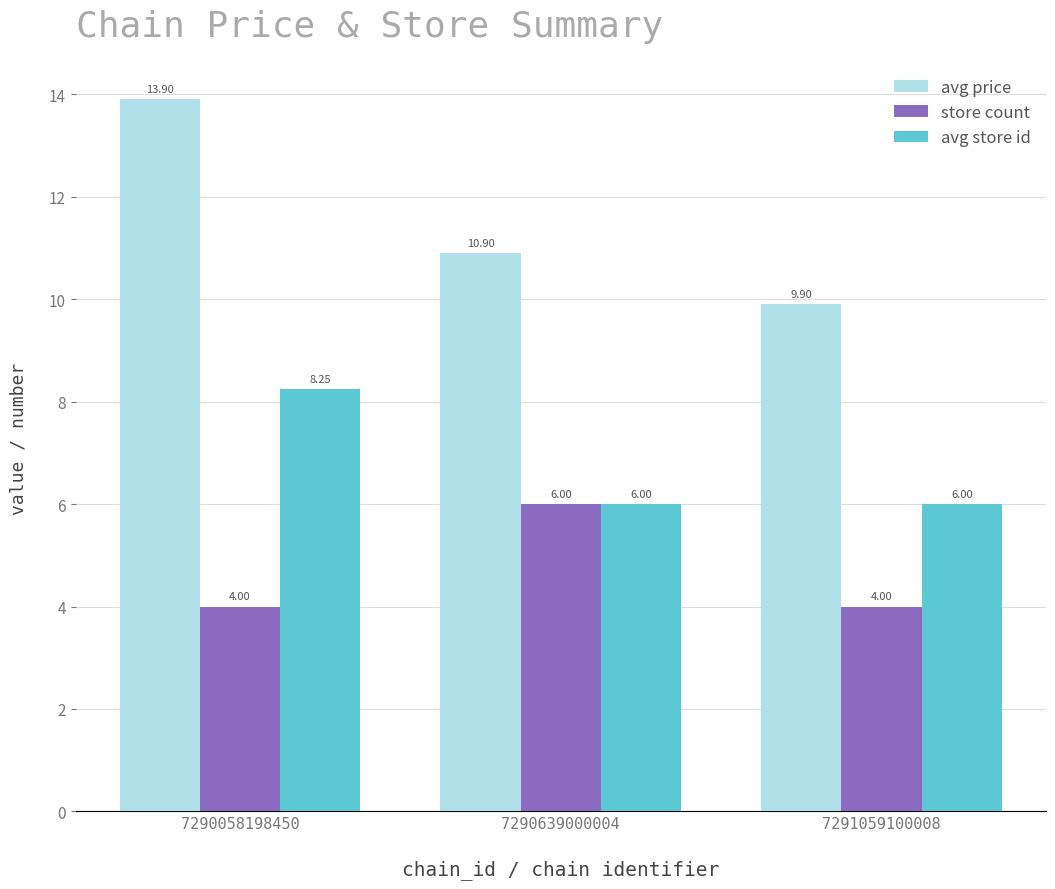

Does the chart contain any negative values?

No